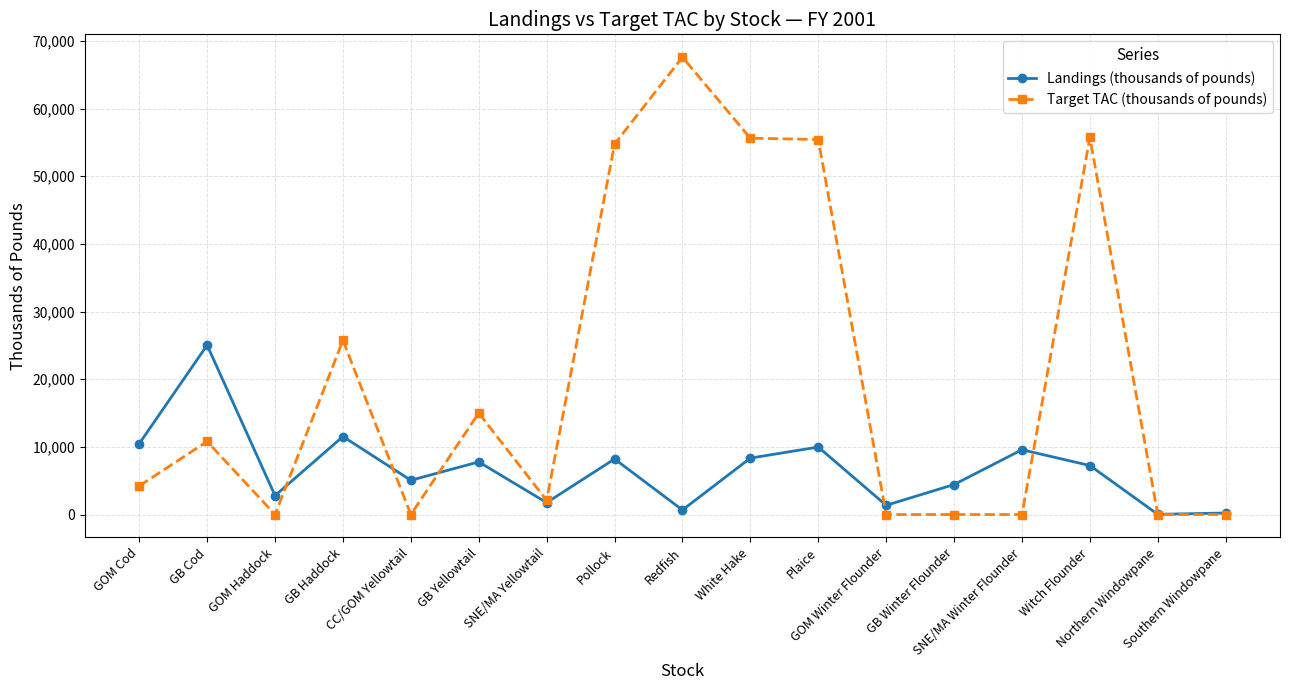

The value of Landings (thousands of pounds) at Pollock is 8213. True or false?

True